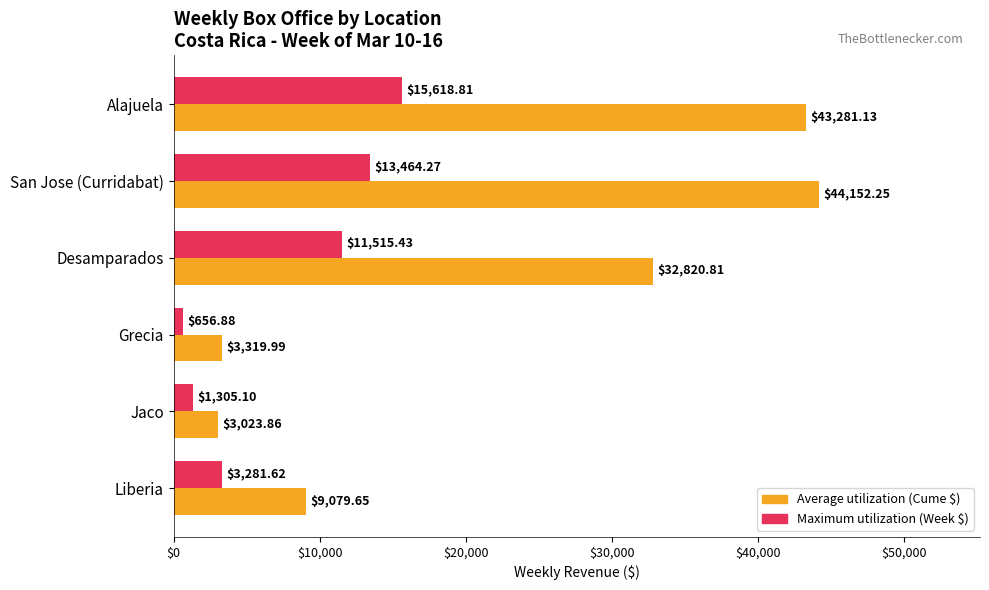

What is the total value across all series at Grecia?

3976.9